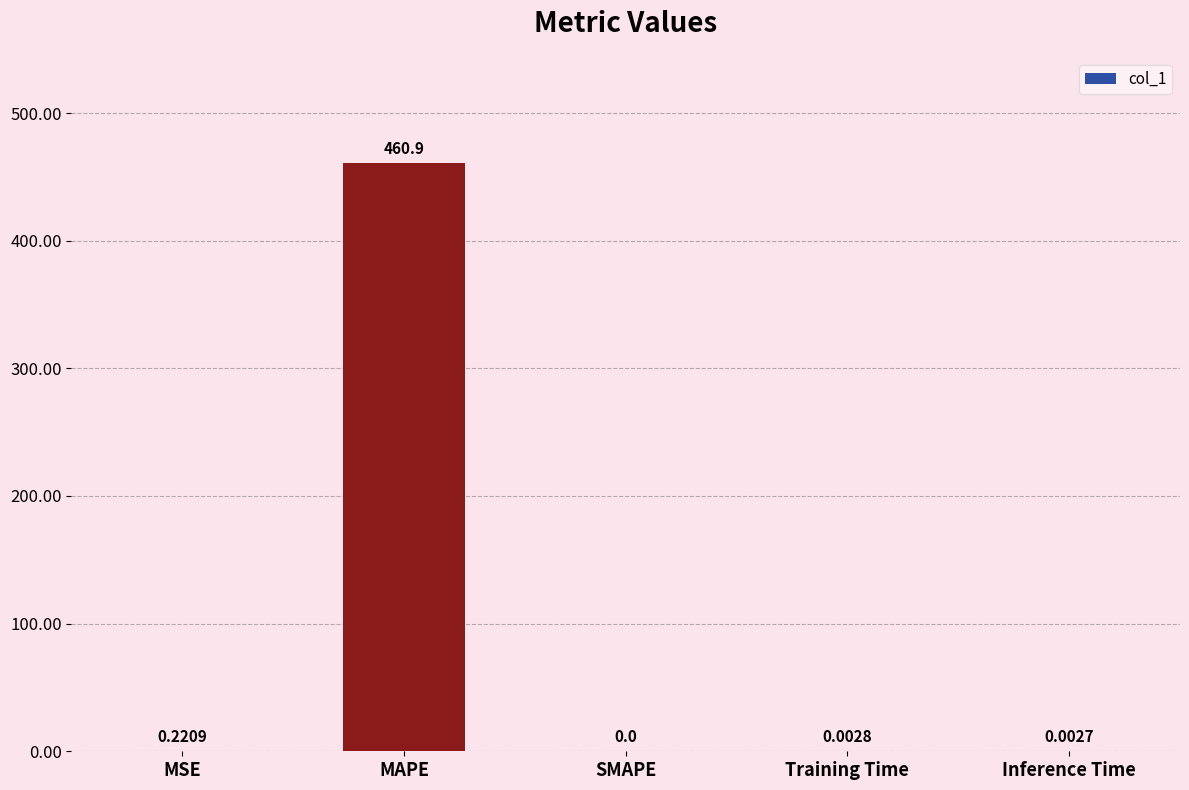

What is the sum of all values?

461.2